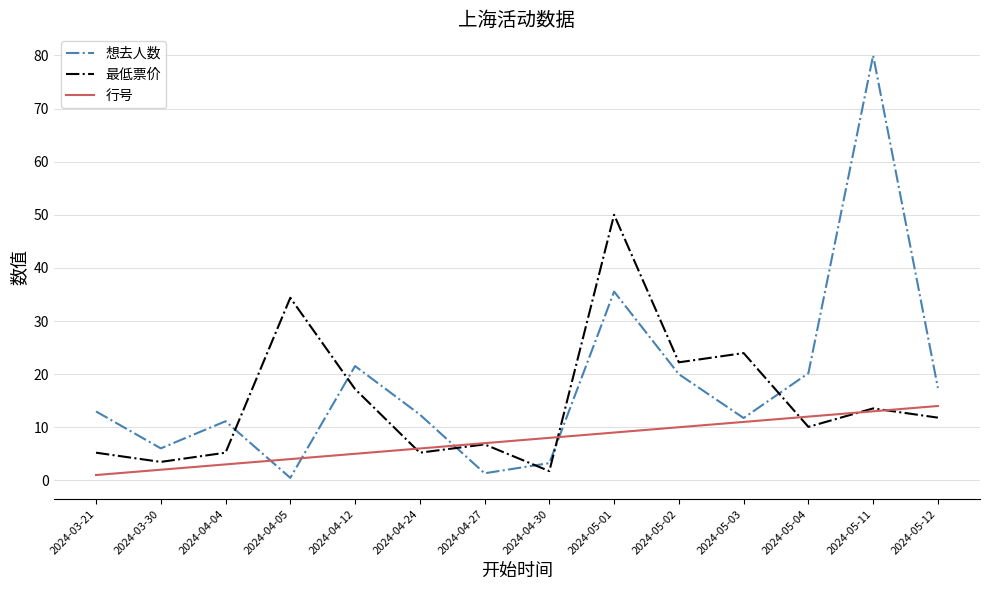

What is the difference between the maximum and minimum values in the 行号 series?

13.0